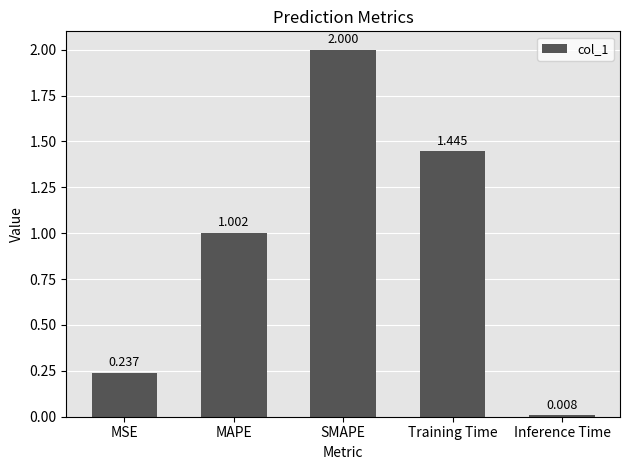

What is the label of the 3rd bar from the right?

SMAPE